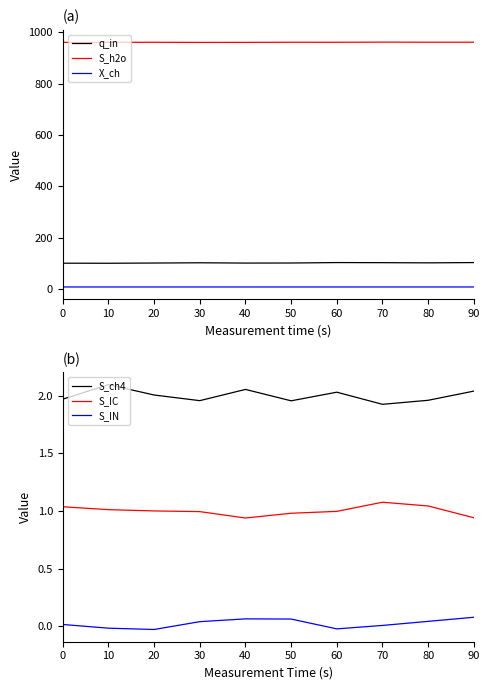

Which series has the widest spread of values?

q_in